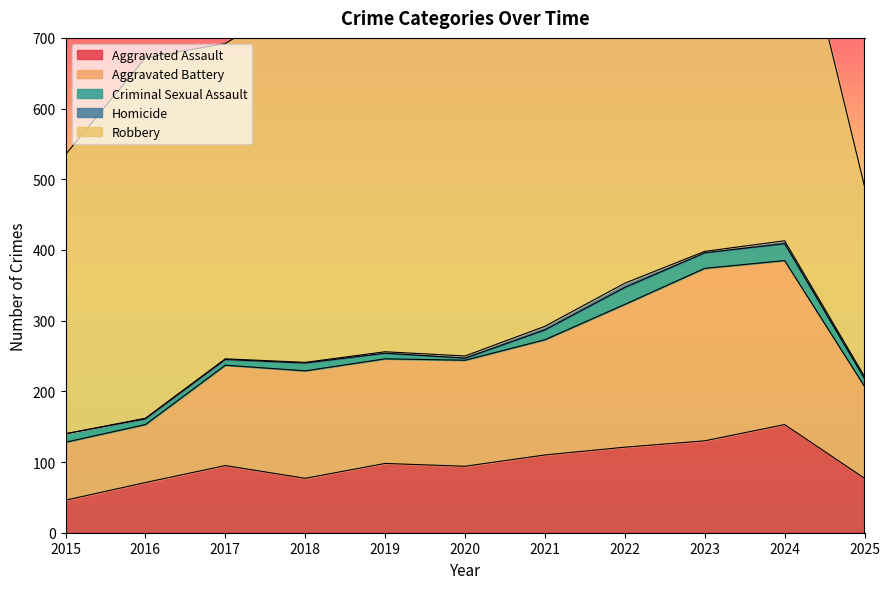

What is the value of the Aggravated Assault point at the 9th from the left?

130